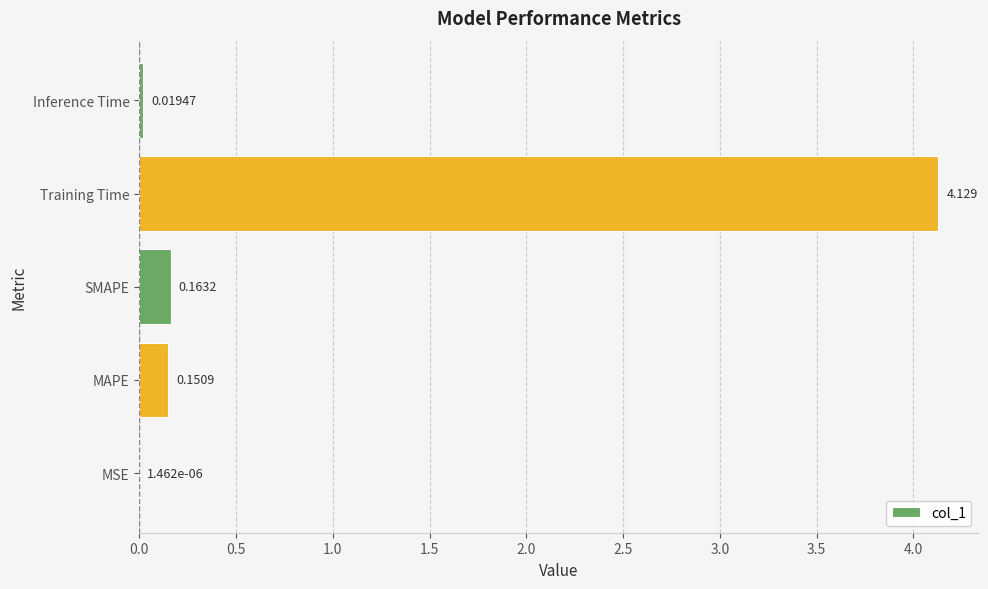

Which label corresponds to the largest value in the chart?

Training Time